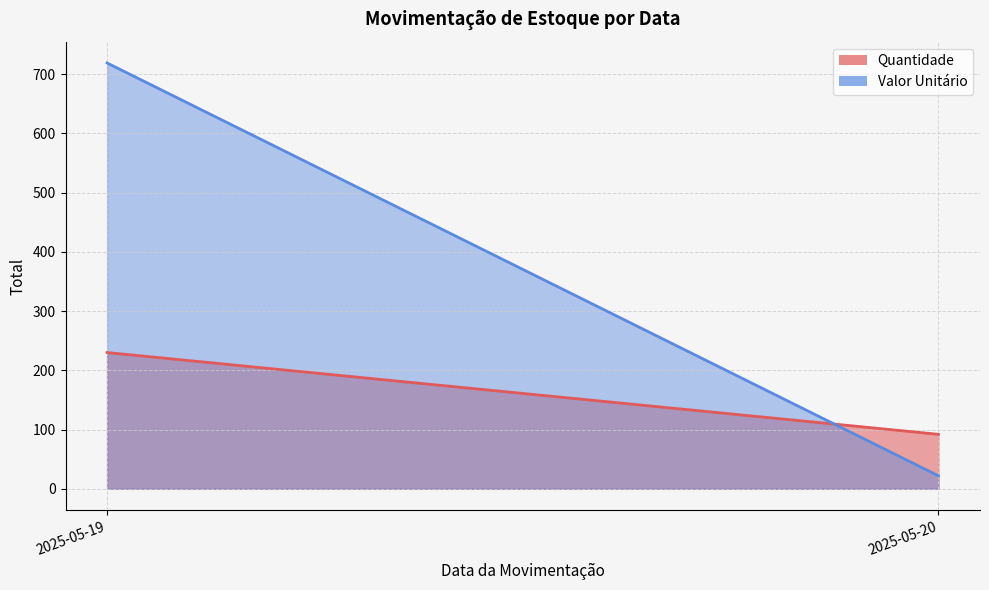

Is the value of Quantidade at 2025-05-19 greater than the value of Valor Unitário at 2025-05-19?

Yes